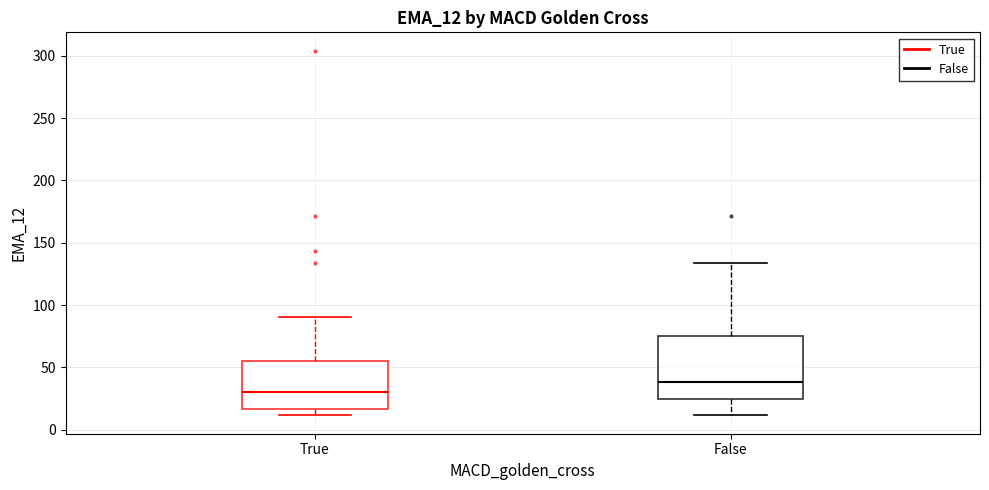

Which box's median line is the lowest?

True